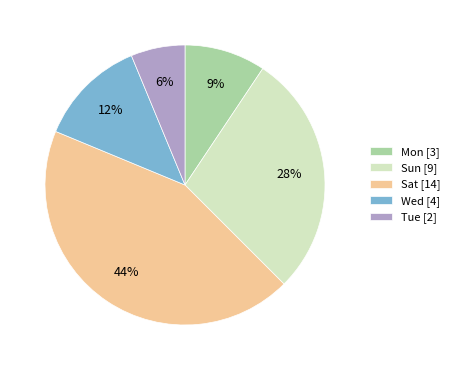

Which slice is the largest?

Sat